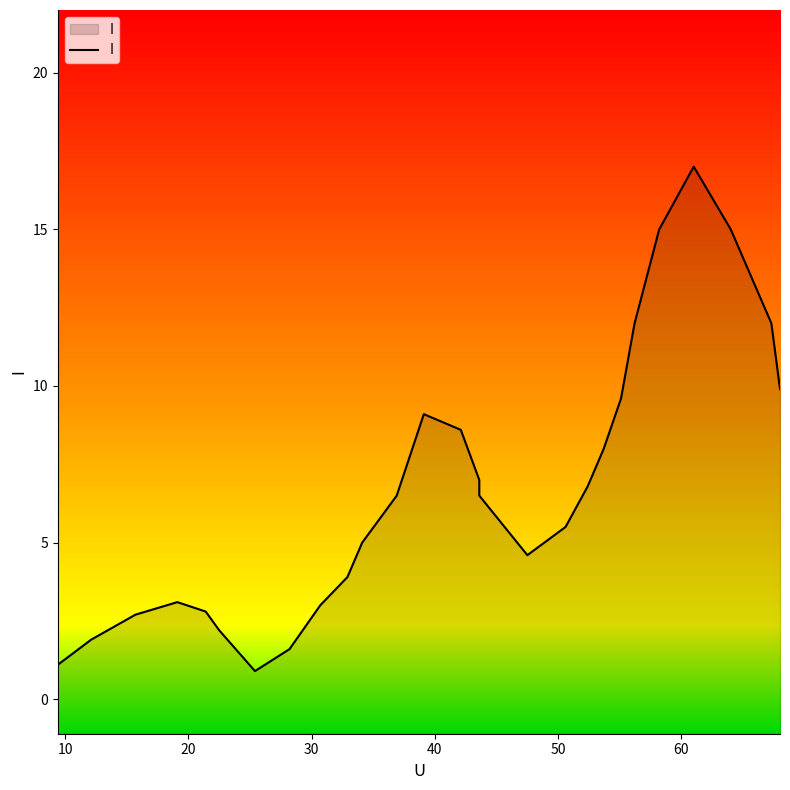

What is the minimum value shown in the chart?

0.9